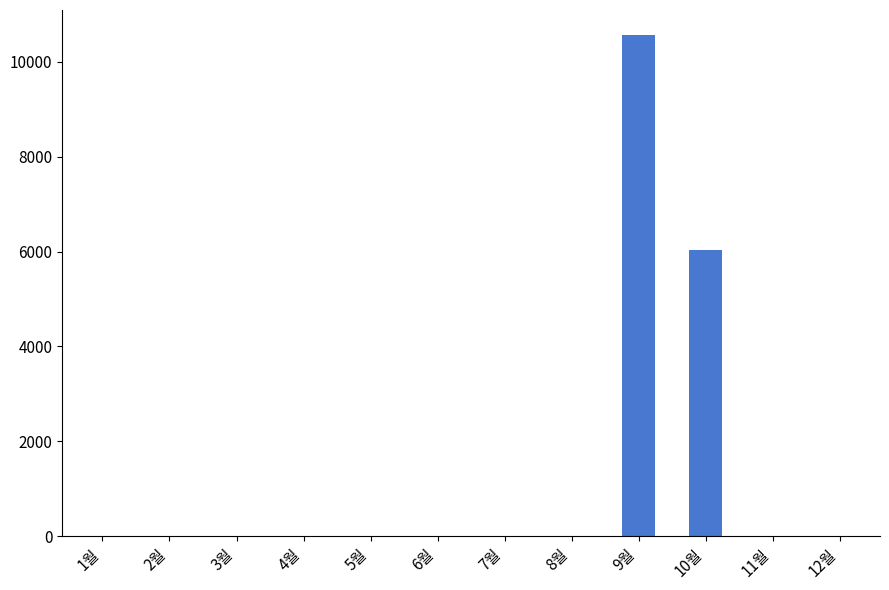

Which label corresponds to the largest value in the chart?

9월